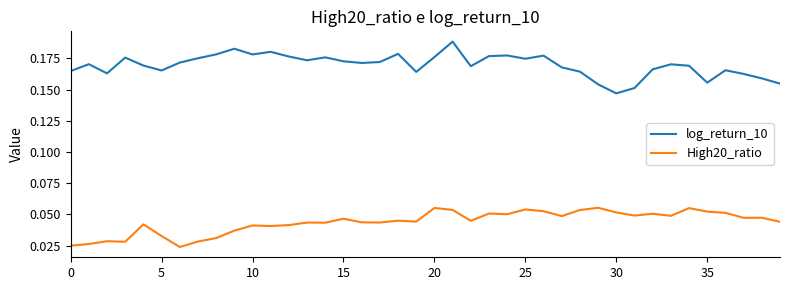

List the series in order of their peak value, lowest first.

High20_ratio, log_return_10